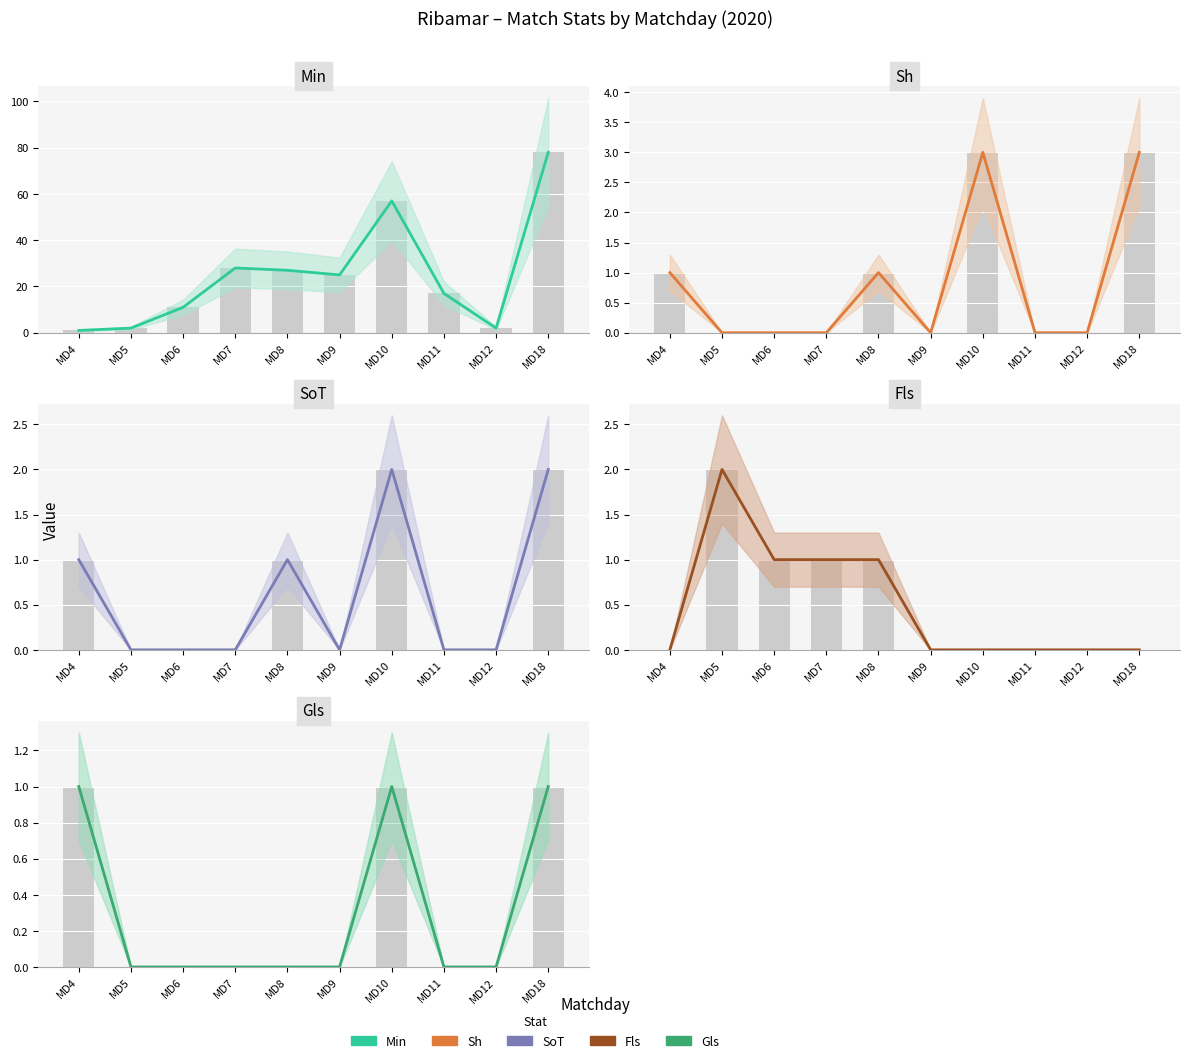

Which series has the largest total across all categories?

Min